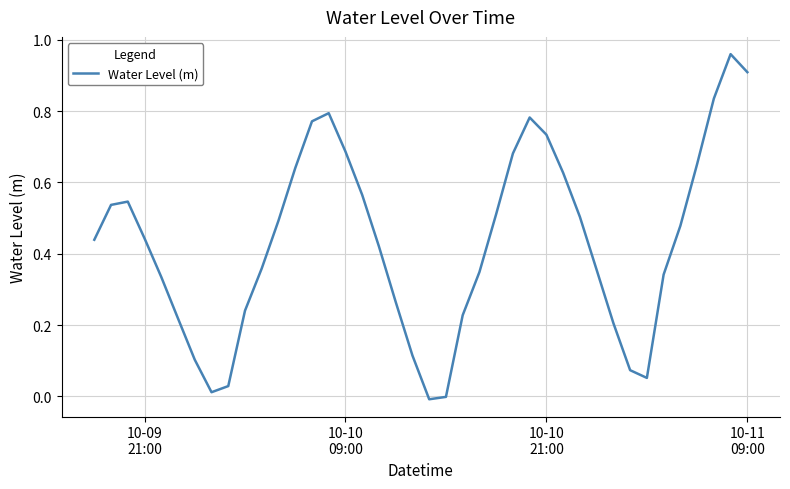

Does the chart have visible grid lines?

Yes